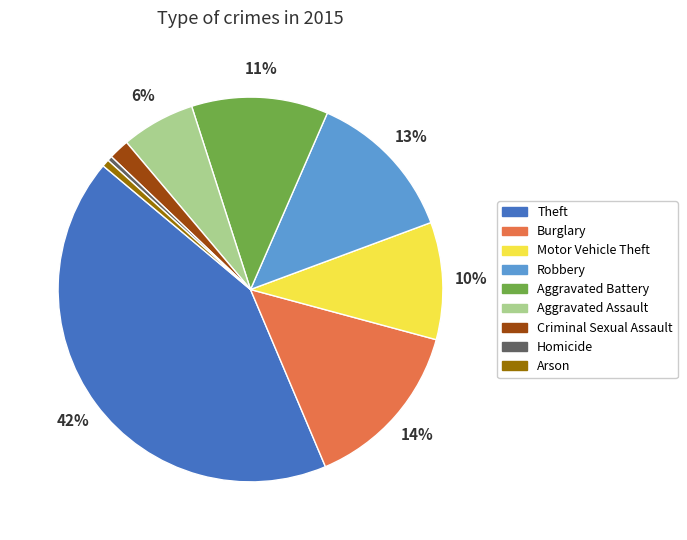

Count the number of slices in the pie.

9